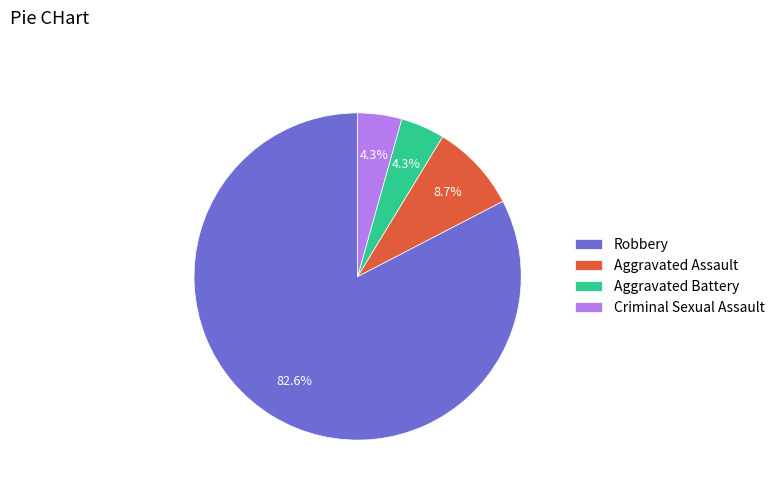

Is it true that Robbery is 72% of the pie?

False